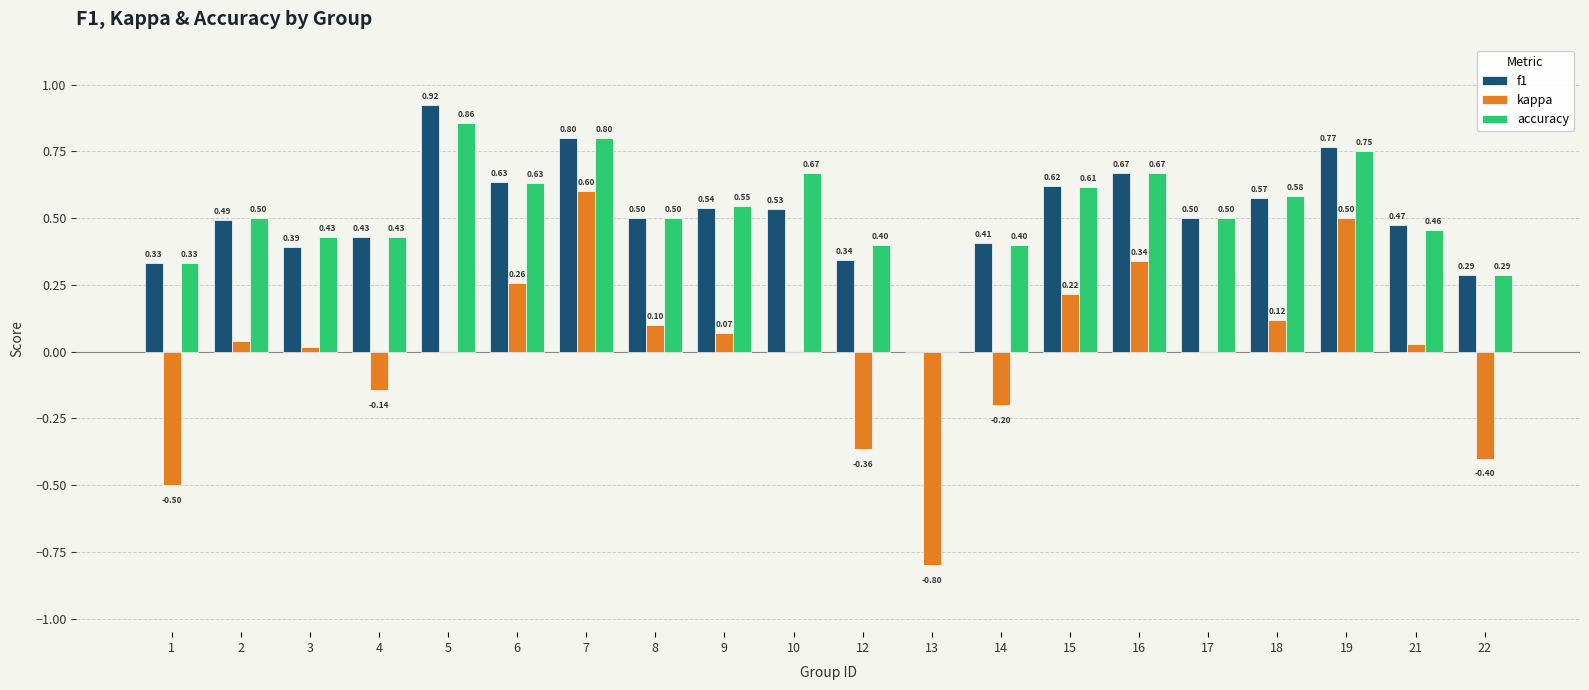

What is the average value of the f1 series?

0.5